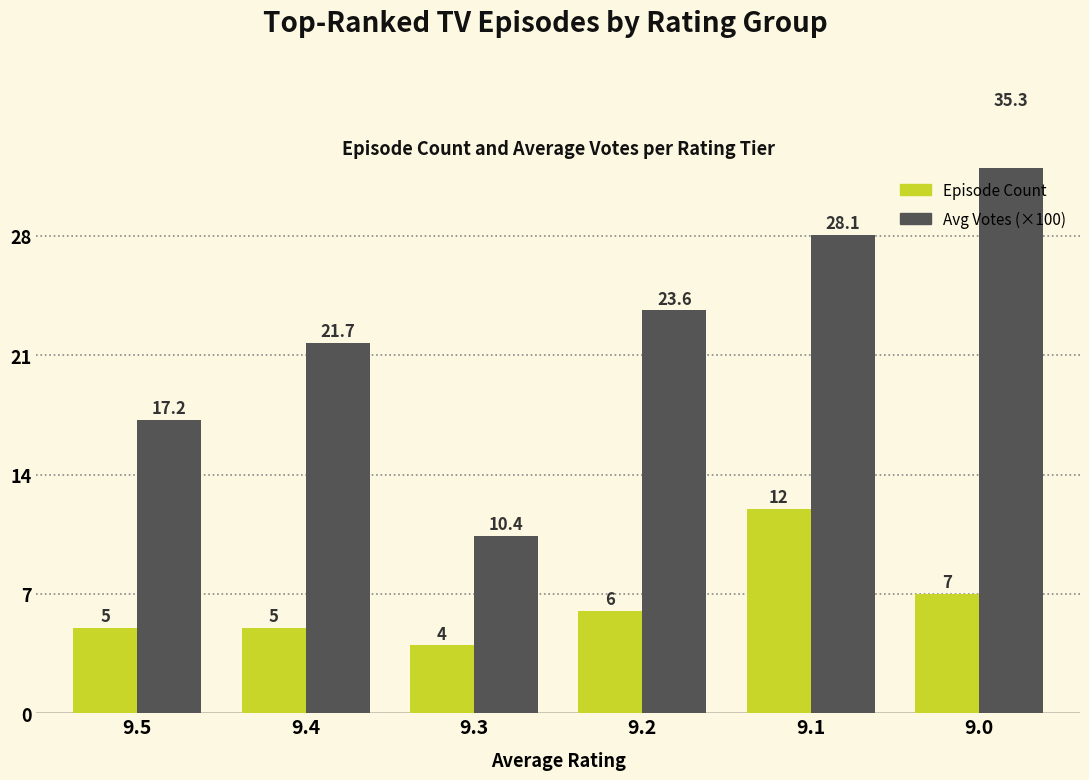

Which has a higher value, 9.3 or 9.1?

9.1